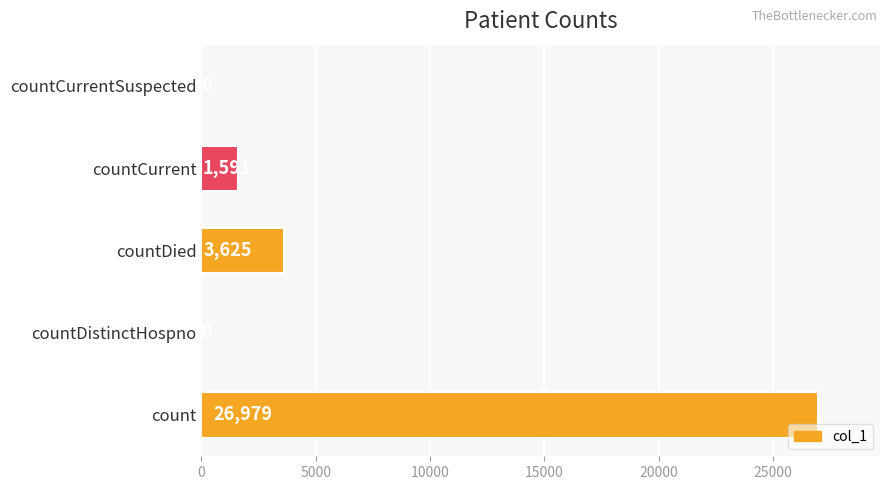

Reading bottom to top, extract all data points from this chart.

count=26979	countDistinctHospno=0	countDied=3625	countCurrent=1591	countCurrentSuspected=0